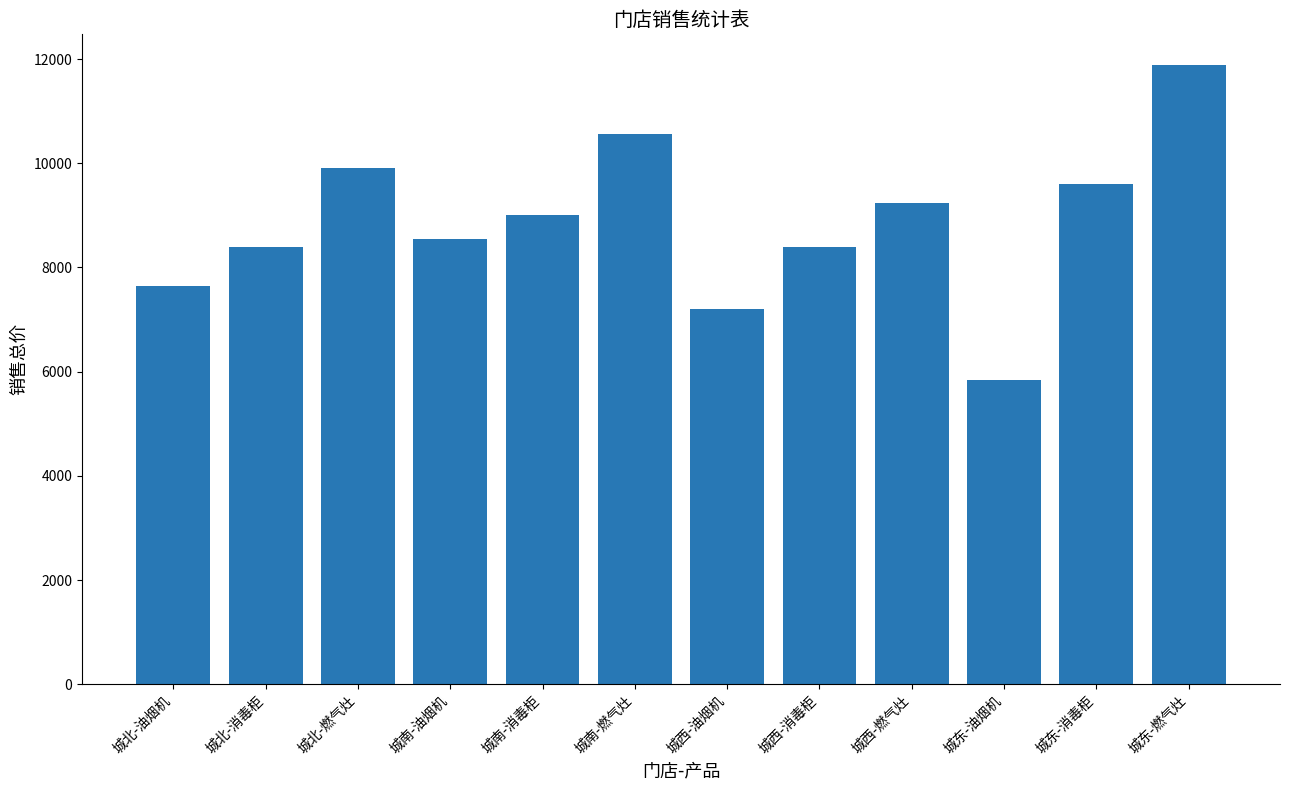

What is the label of the 7th bar from the right?

城南-燃气灶